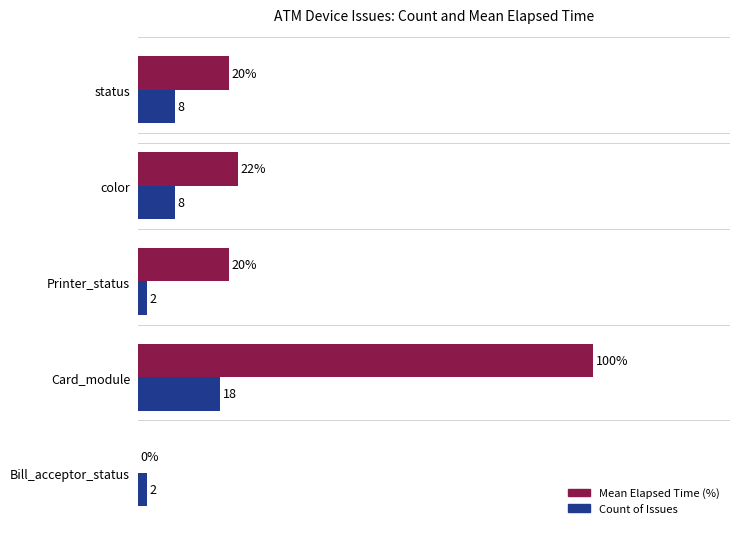

At which category is the sum across all series the highest?

Card_module